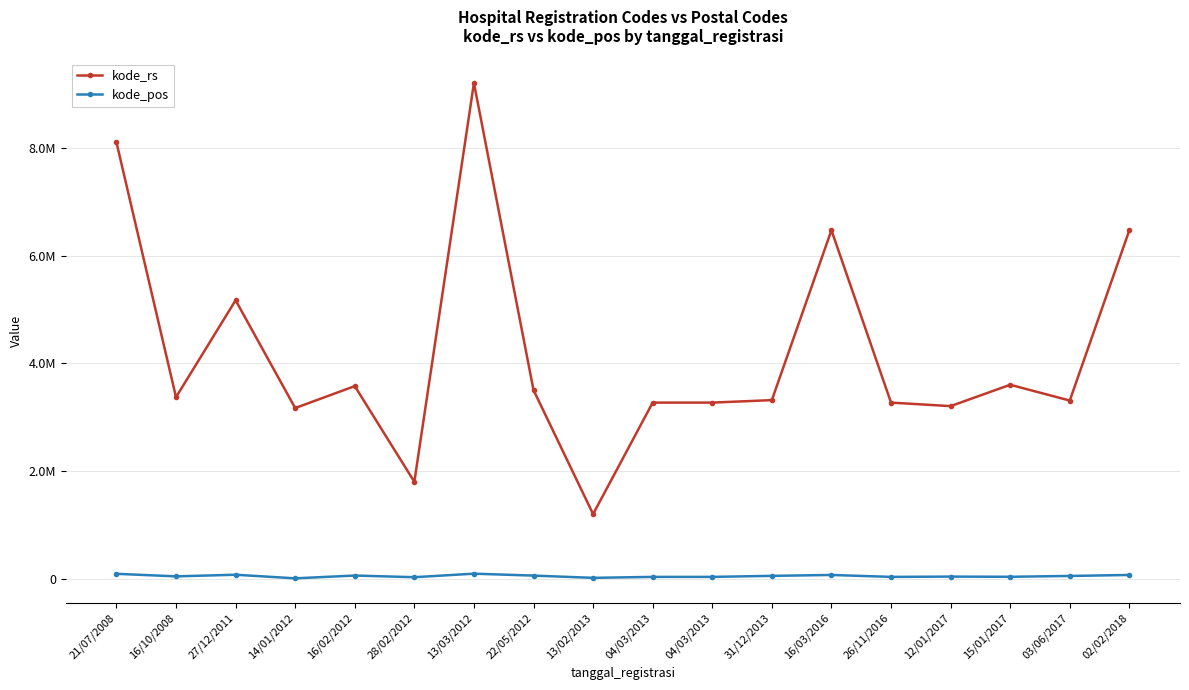

True or false: kode_pos and kode_rs cross at least once.

False